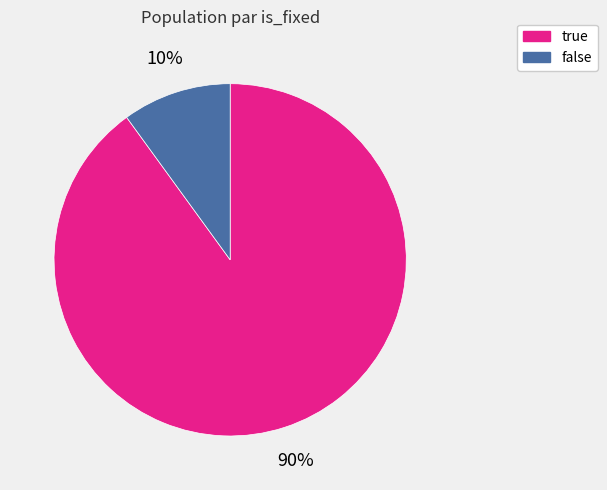

Rank the categories by value from lowest to highest.

false, true